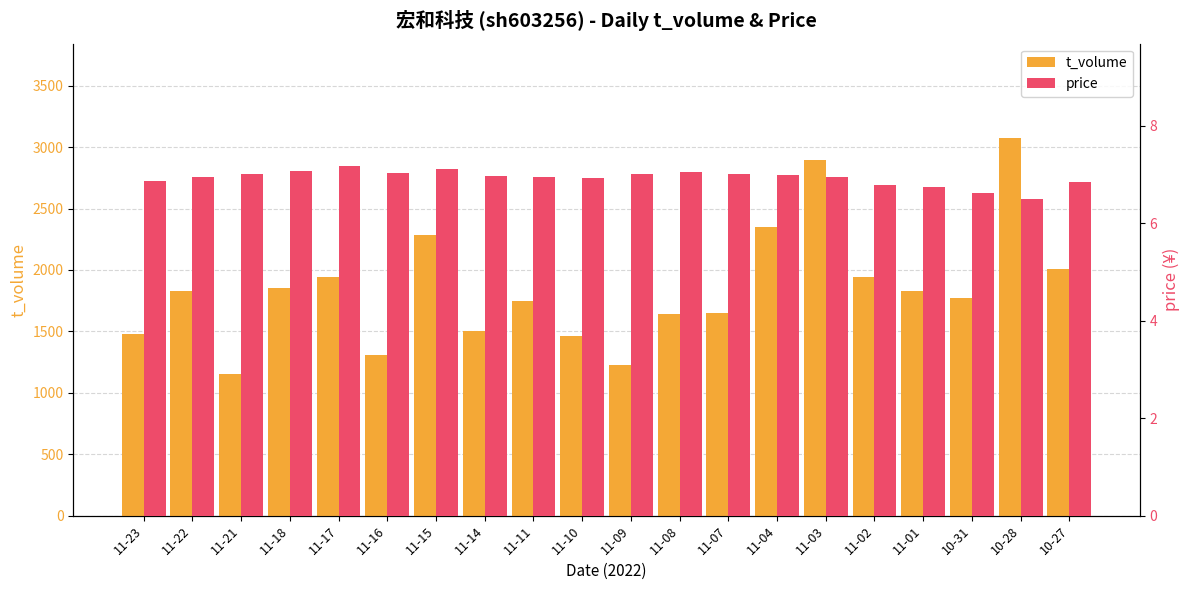

What is the difference between the second highest and minimum values in the t_volume series?

1738.0